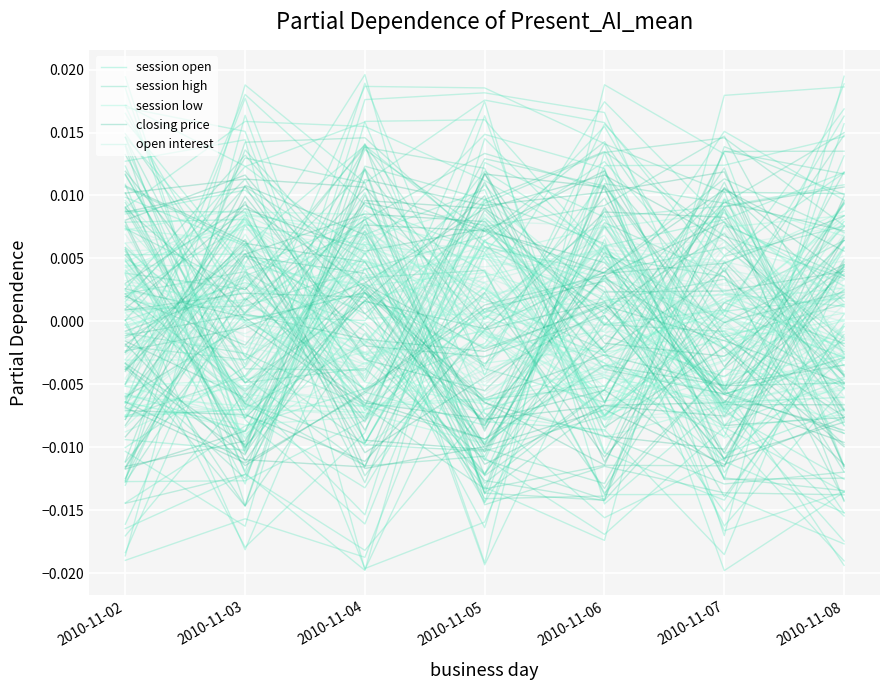

Which category has the highest value across all series?

2010-11-03